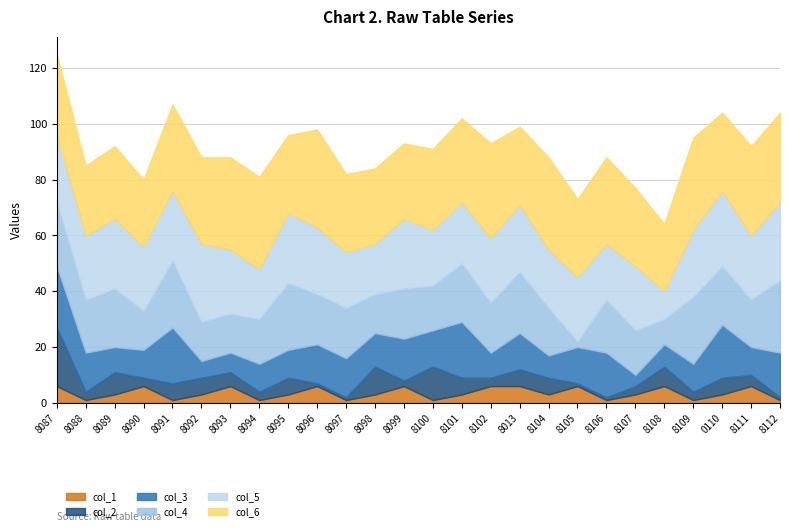

Rank the series at 2018104 from lowest to highest value.

col_1, col_2, col_3, col_4, col_5, col_6